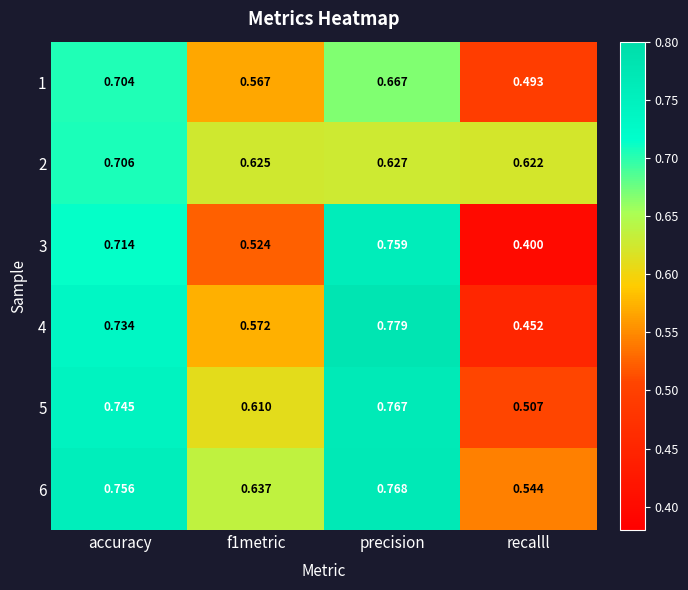

Which label corresponds to the largest value in the chart?

precision